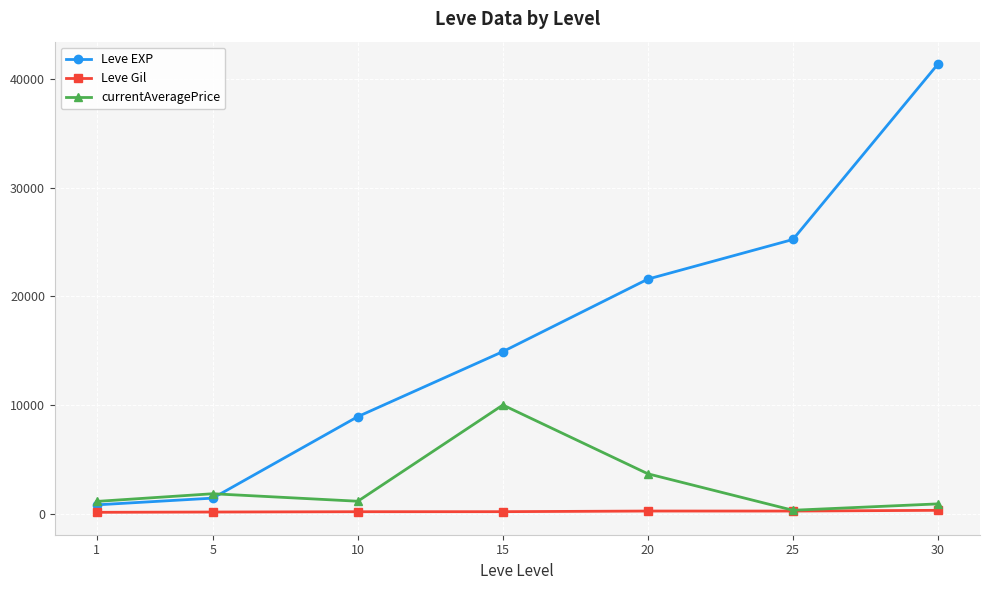

True or false: Leve EXP and Leve Gil cross at least once.

False